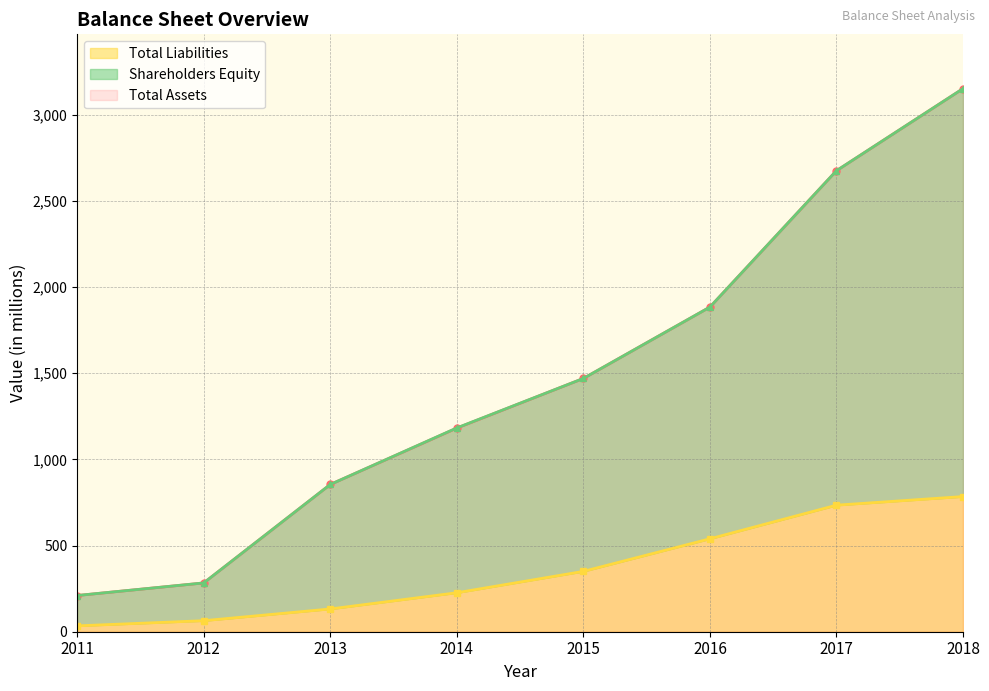

What is the difference between the Shareholders Equity values at 2017 and 2014?

1492